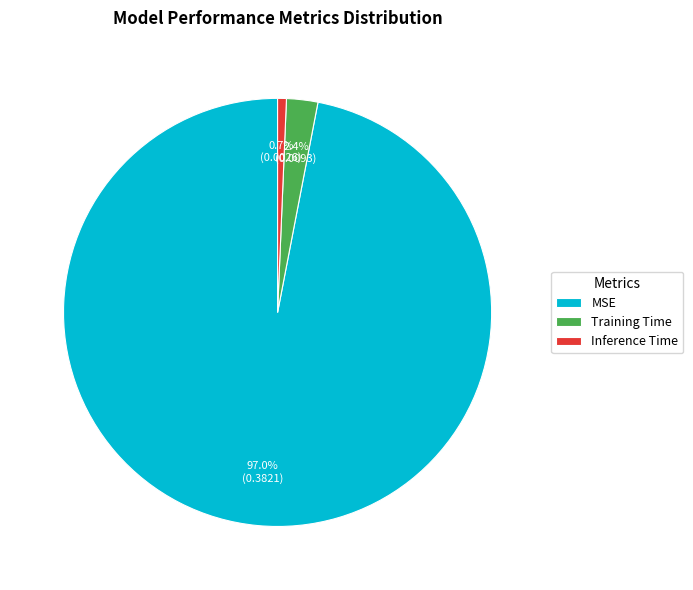

Which slice is the smallest?

Inference Time